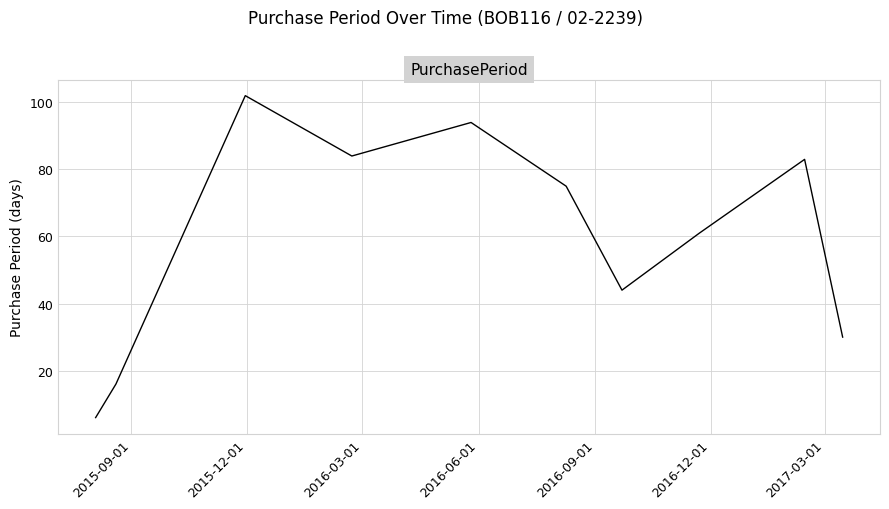

What is the minimum value shown in the chart?

6